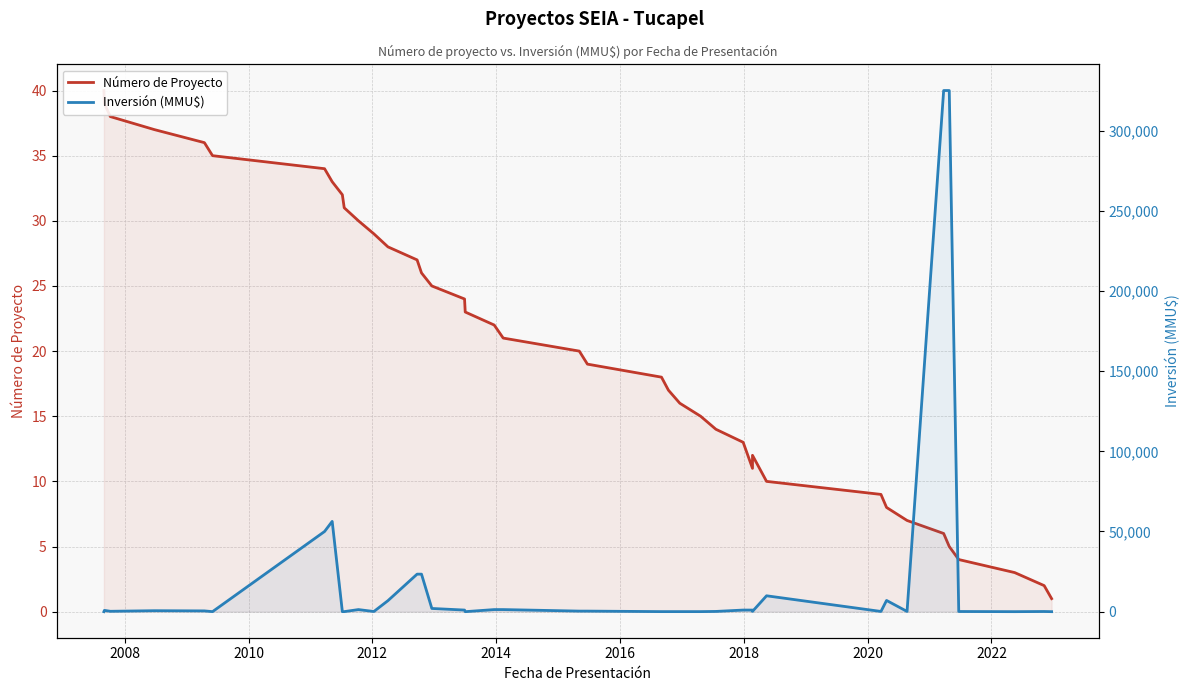

What is the difference between the maximum and minimum values in the Inversión (MMU$) series?

325000